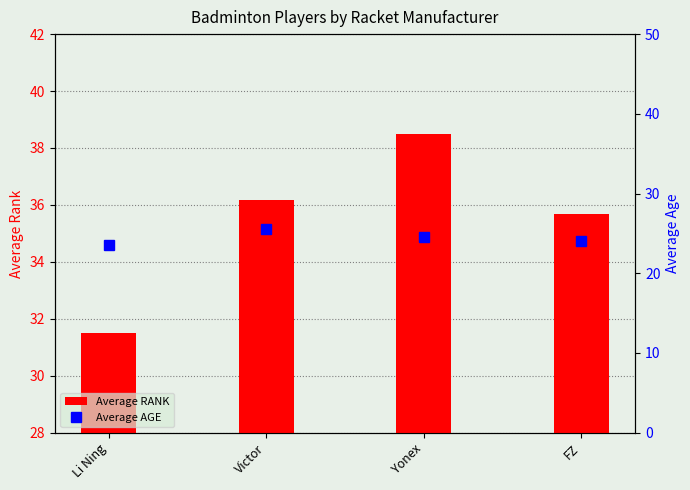

Count the number of categories in the chart.

4